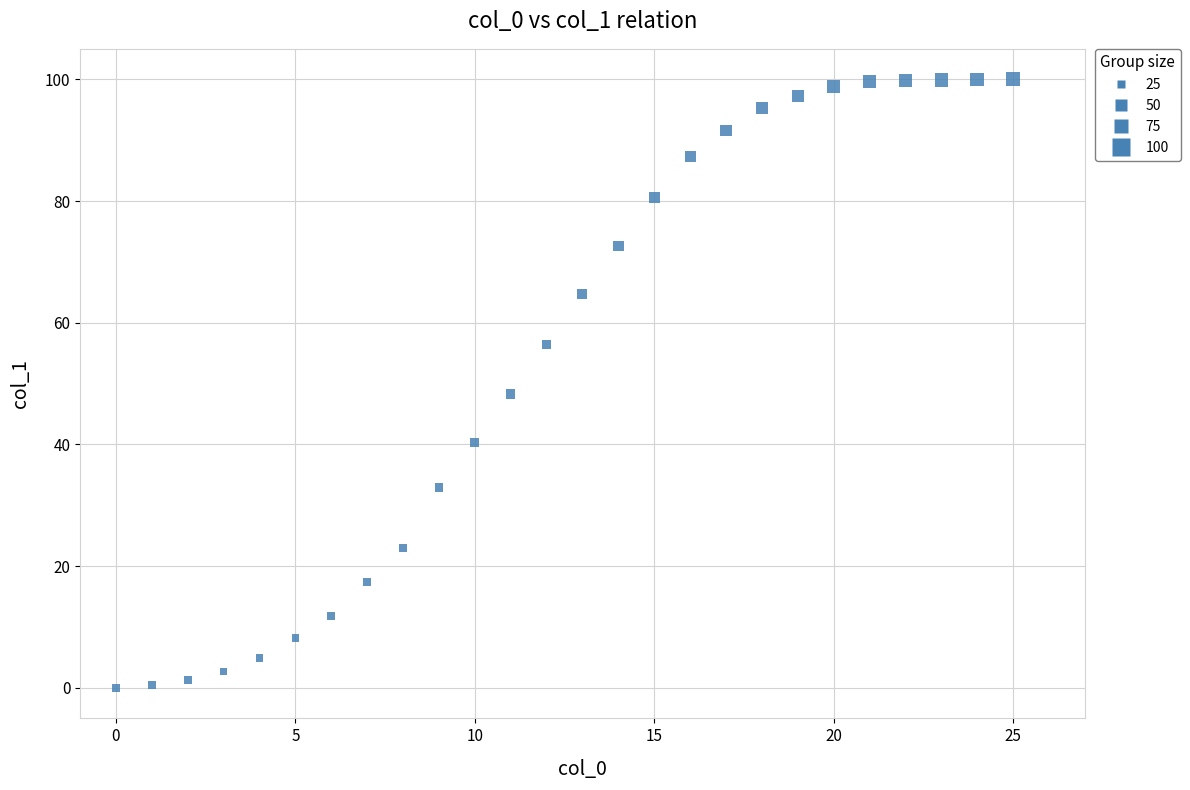

What is the range of Y values (max minus min)?

100.0